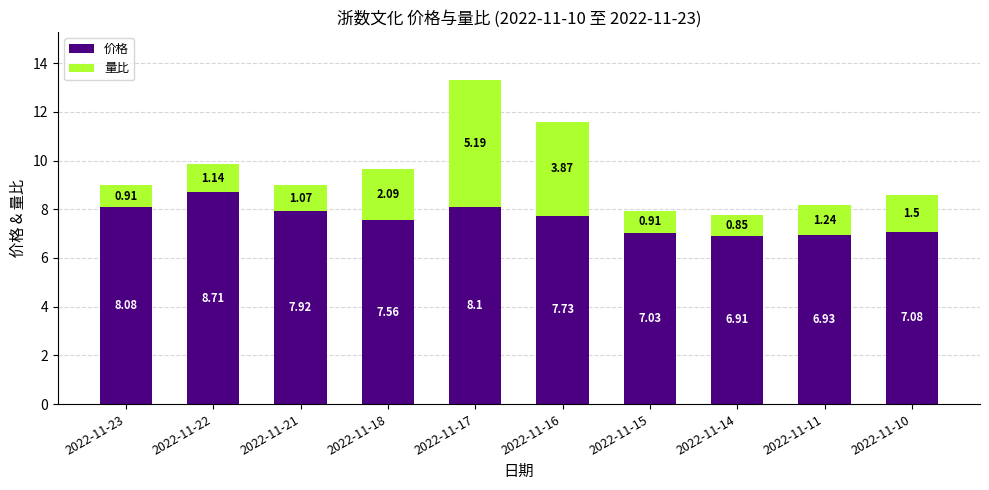

Rank the categories by 价格 value from highest to lowest.

2022-11-22, 2022-11-17, 2022-11-23, 2022-11-21, 2022-11-16, 2022-11-18, 2022-11-10, 2022-11-15, 2022-11-11, 2022-11-14